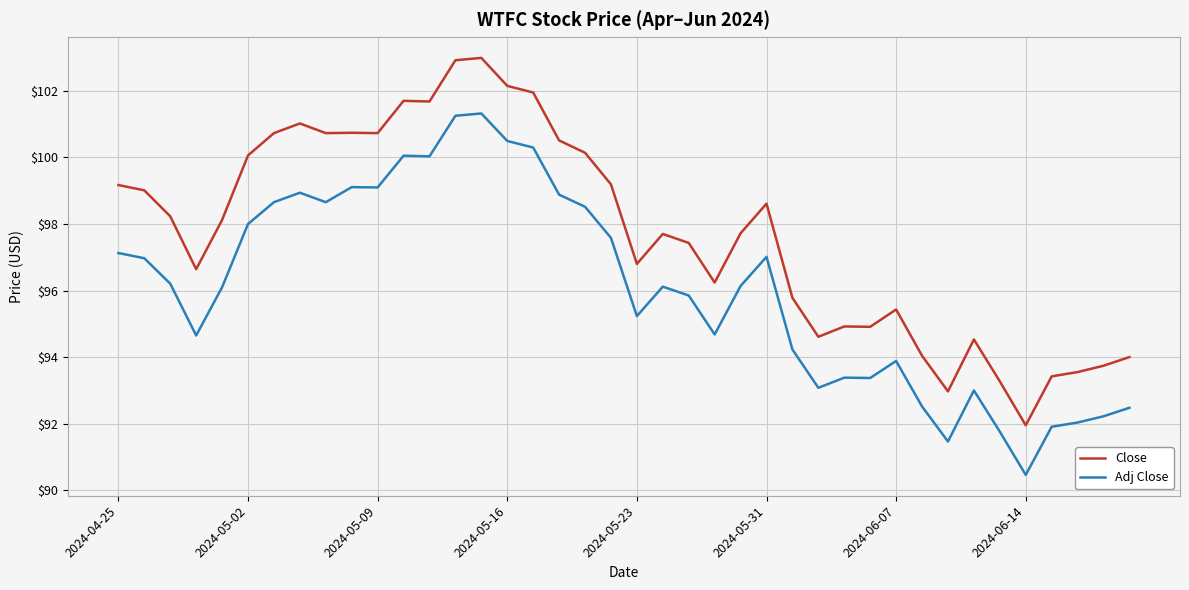

Which series has the widest spread of values?

Close